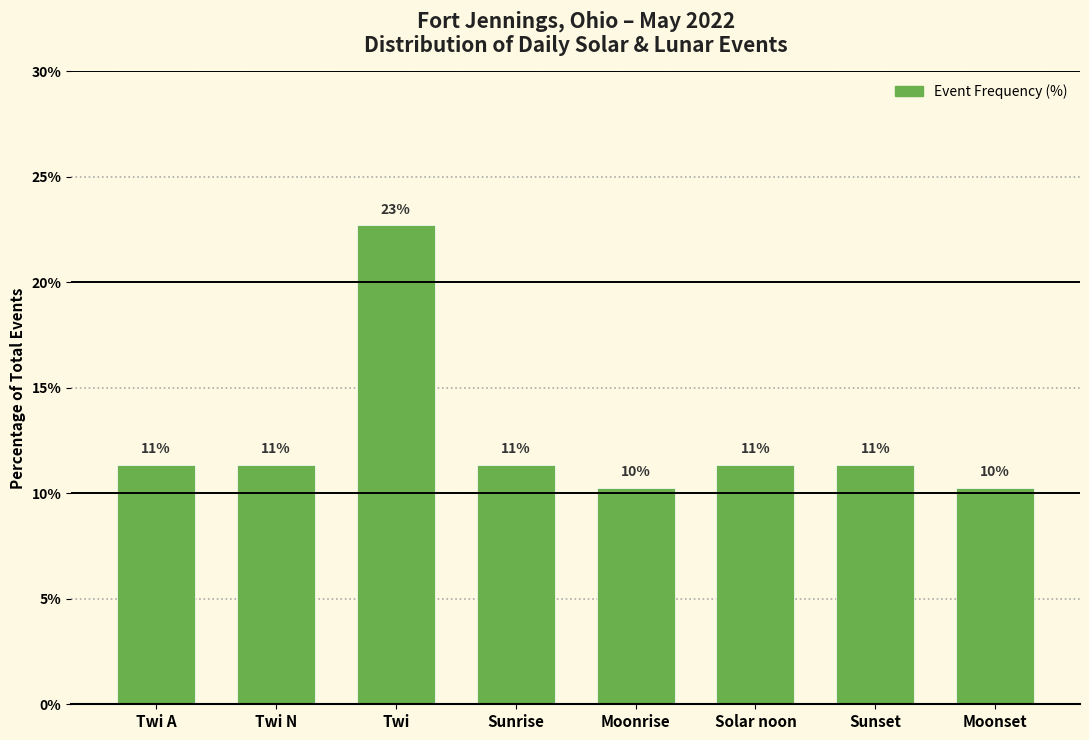

Which category has the highest value across all series?

Twi